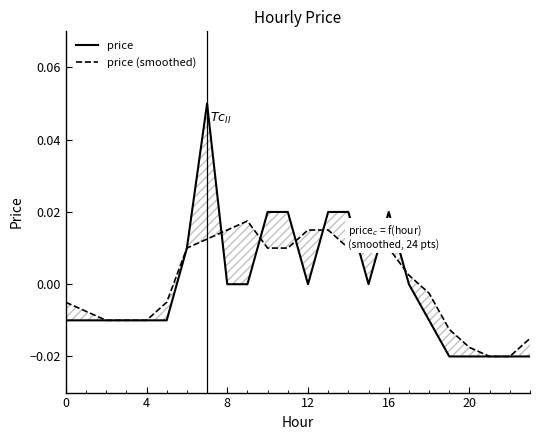

What is the maximum value shown in the chart?

0.1